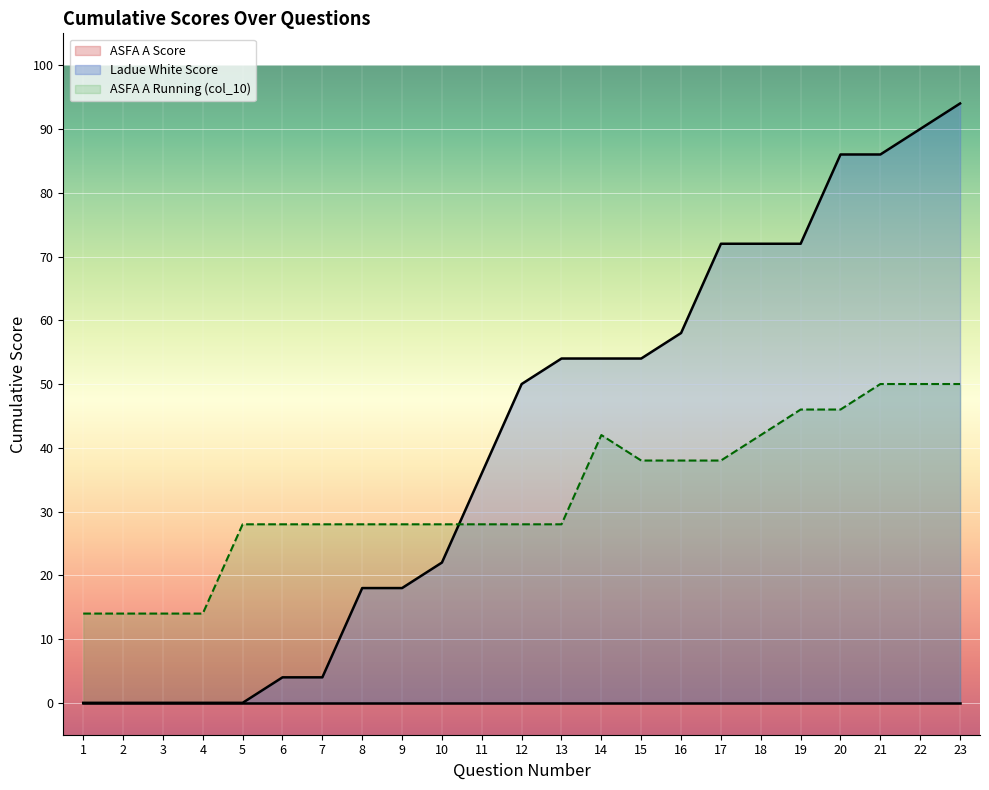

What is the difference between the values at 5 and 17?

72